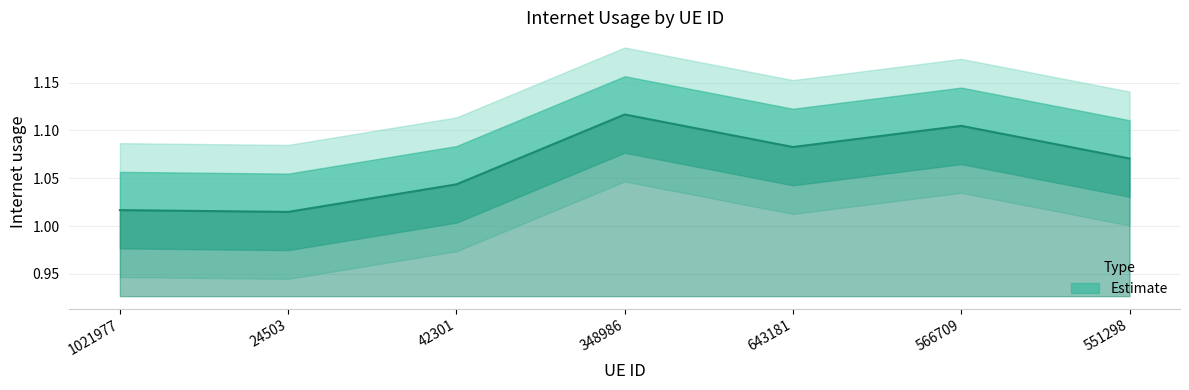

Approximately how many times larger is the value at 24503 compared to 643181?

0.9